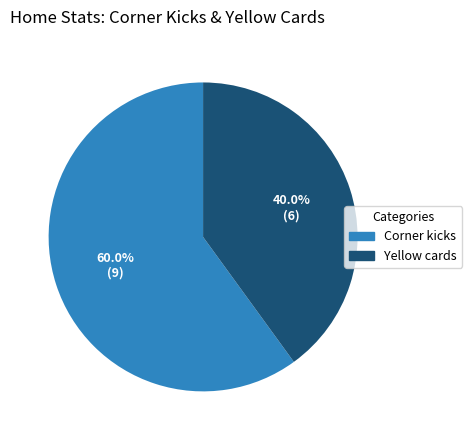

What is the ratio of the value at Corner kicks to the value at Yellow cards?

1.5